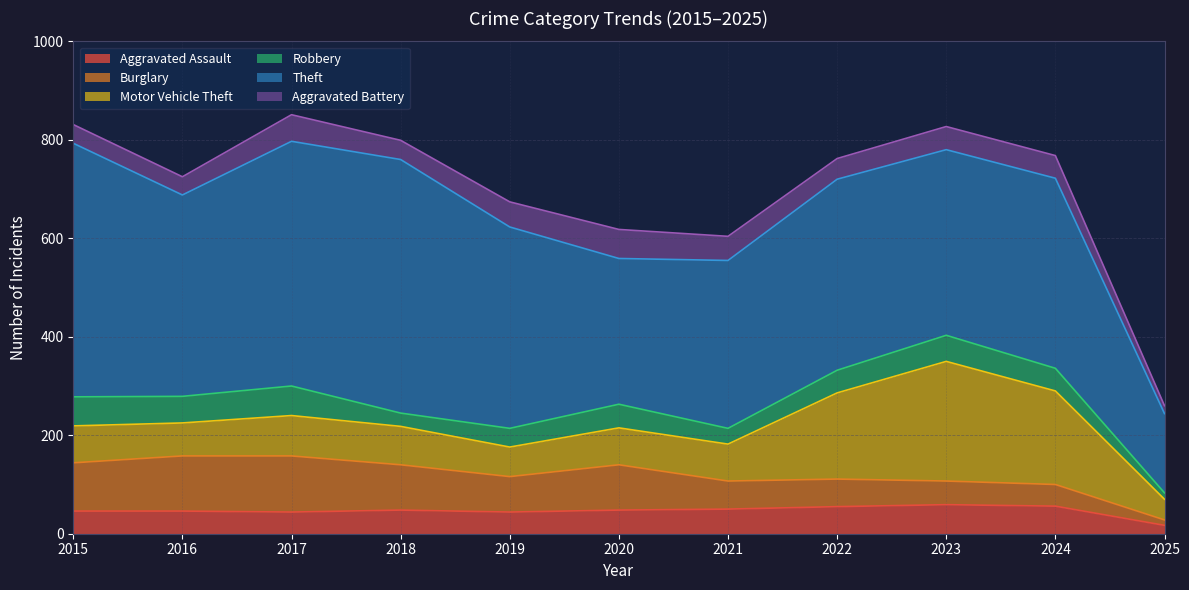

Which series has the largest total across all categories?

Theft